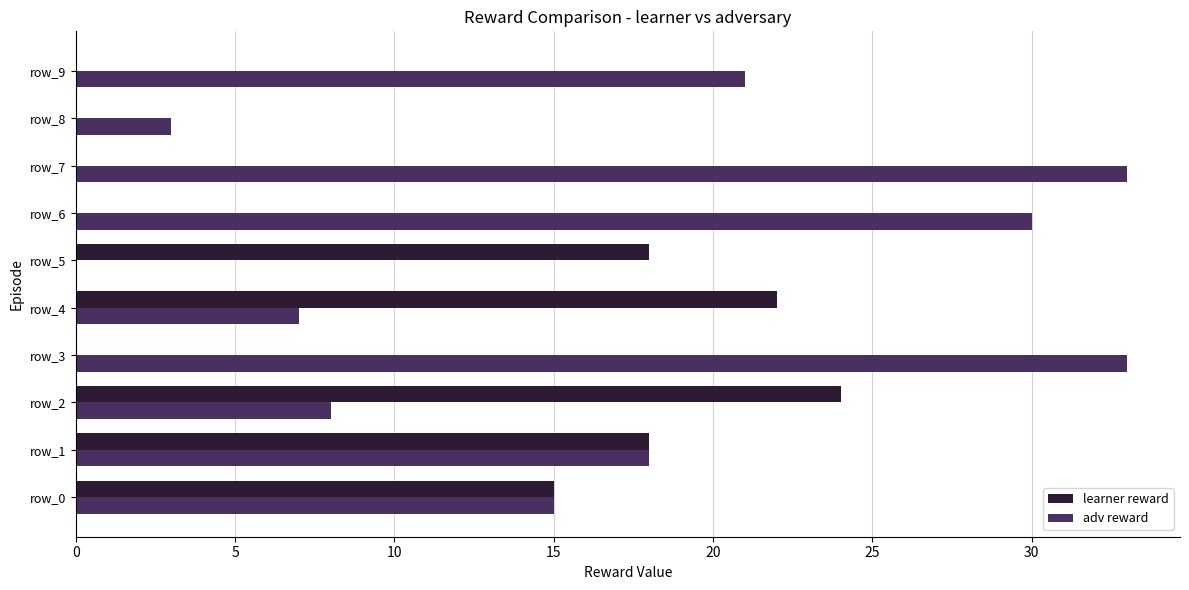

Which series changed the most between row_7 and row_8?

adv reward